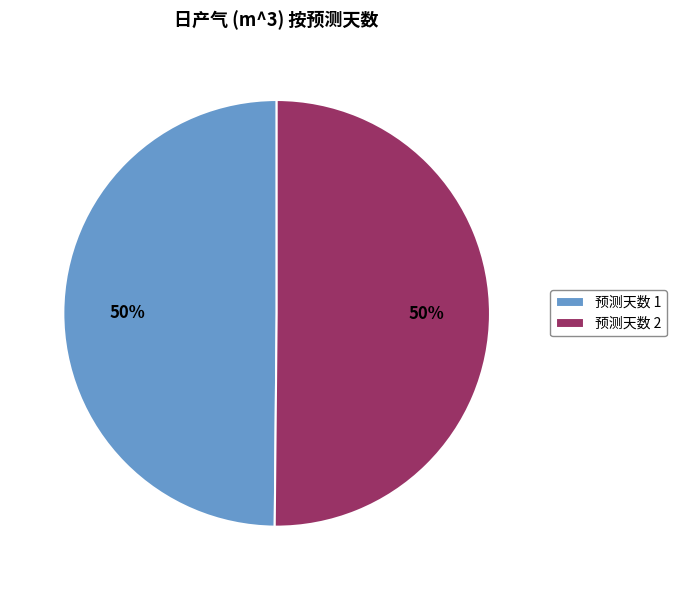

To the nearest percent, what portion does 预测天数 1 represent?

50%